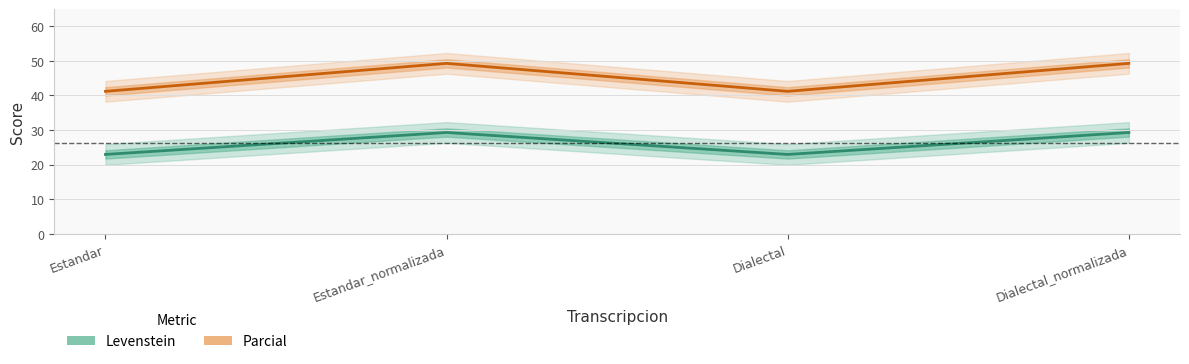

The Levenstein series shows 43.4 at Dialectal_normalizada. True or false?

False